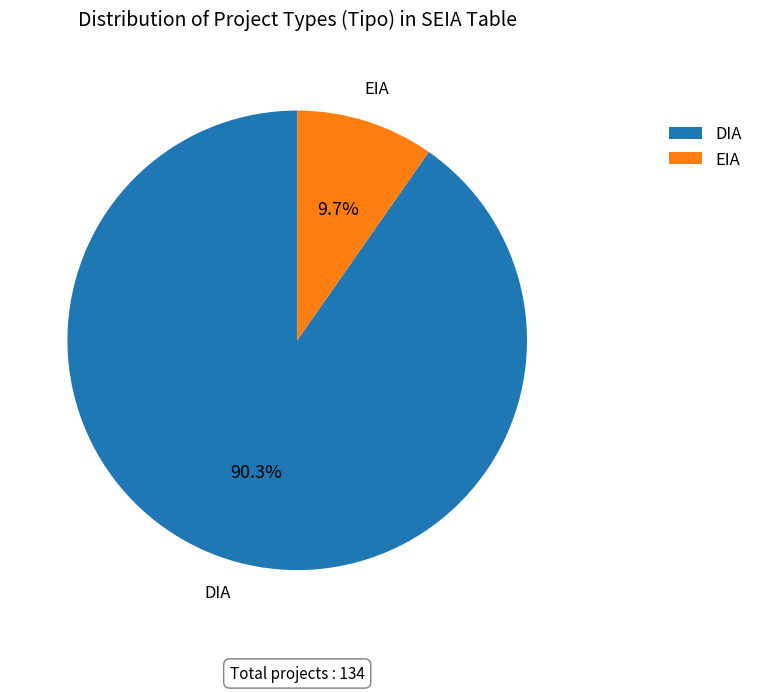

What percentage is the EIA slice, to the nearest percent?

10%